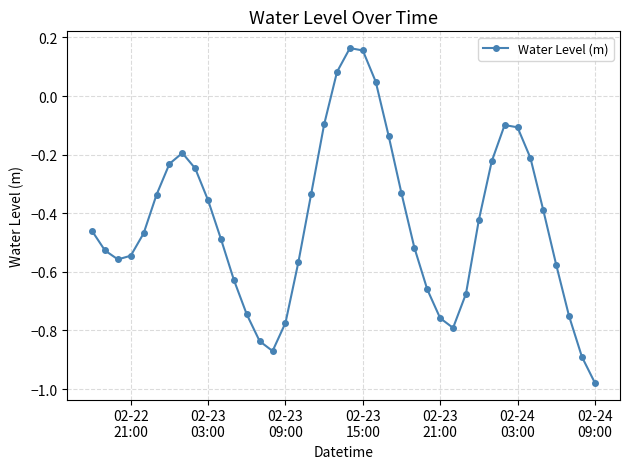

What is the sum of all values?

-17.3